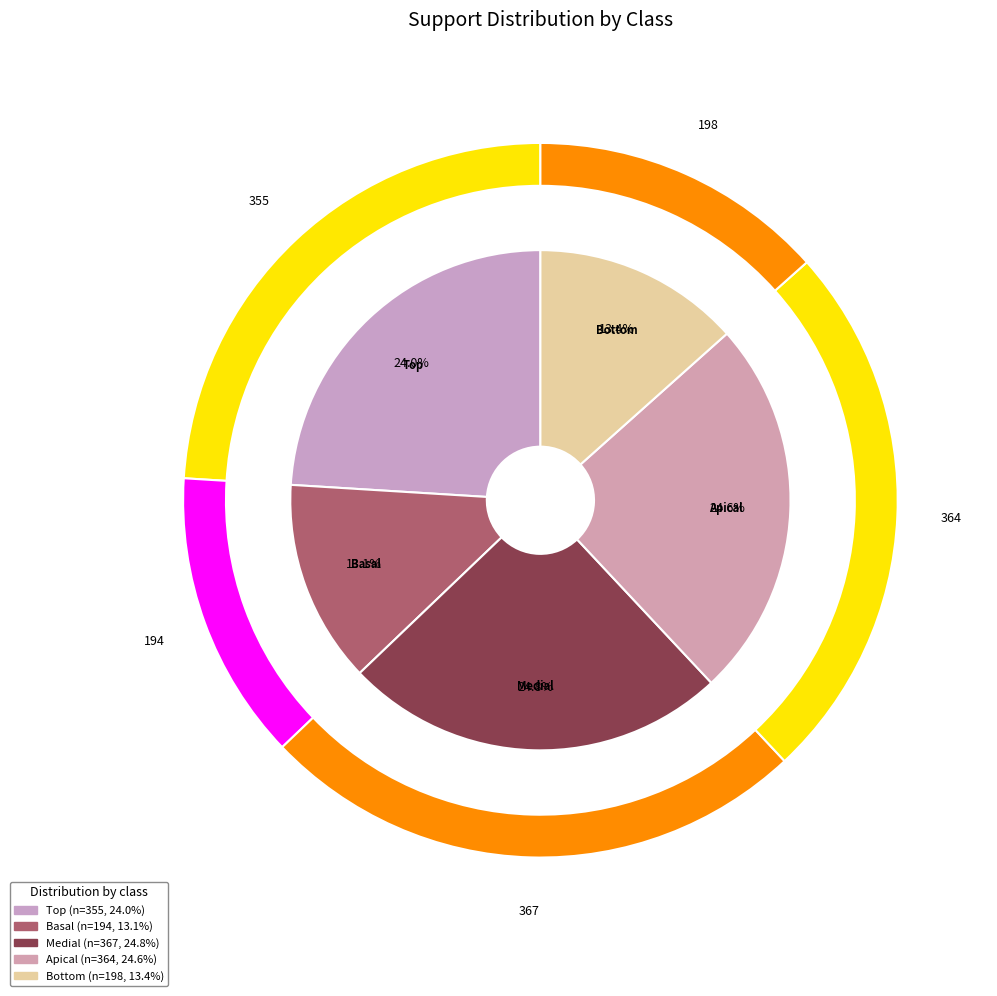

What is the largest slice in the pie chart?

Medial